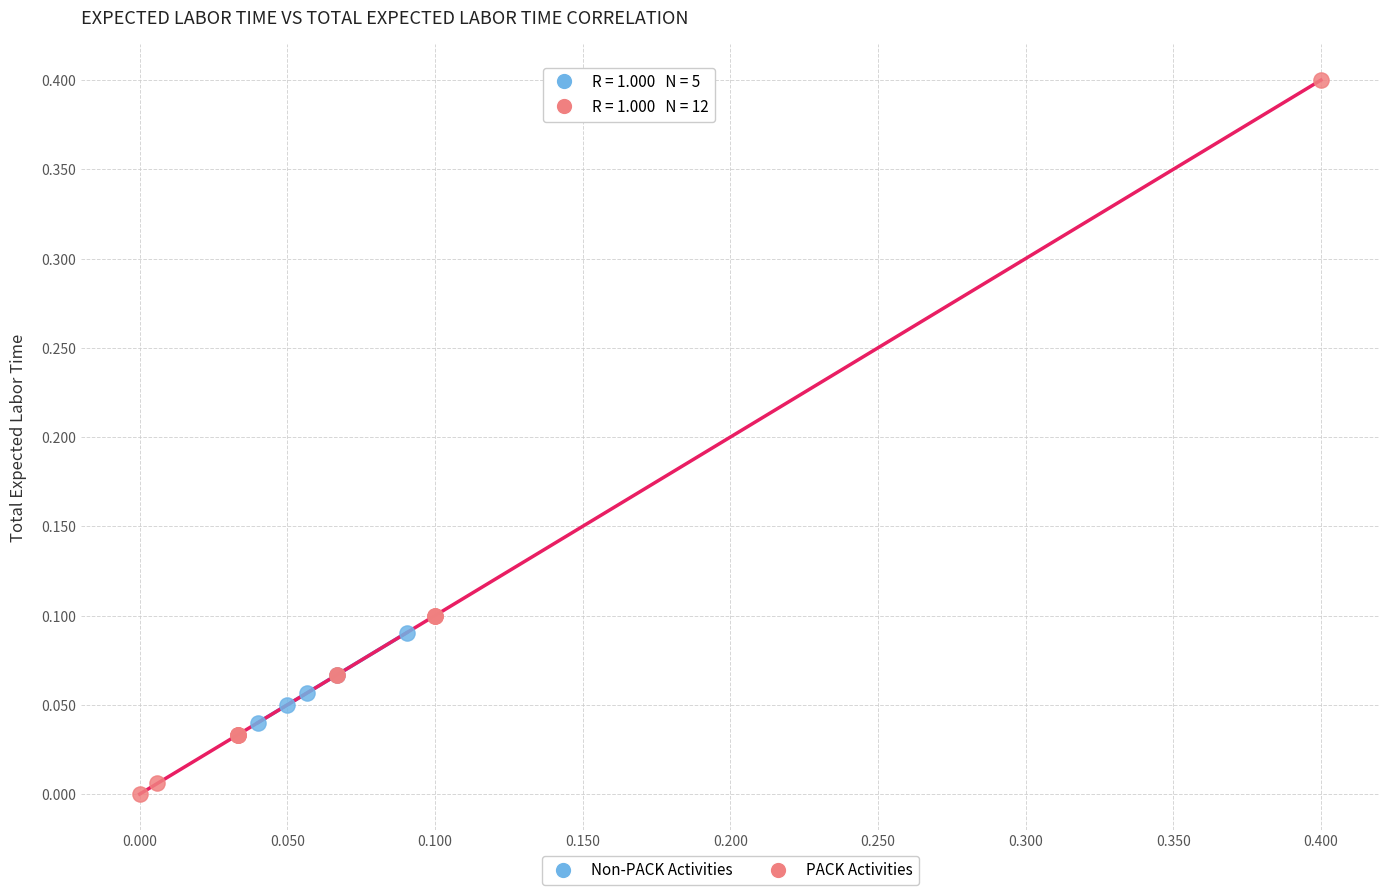

What are all the series names shown in the legend?

Non-PACK Activities, PACK Activities